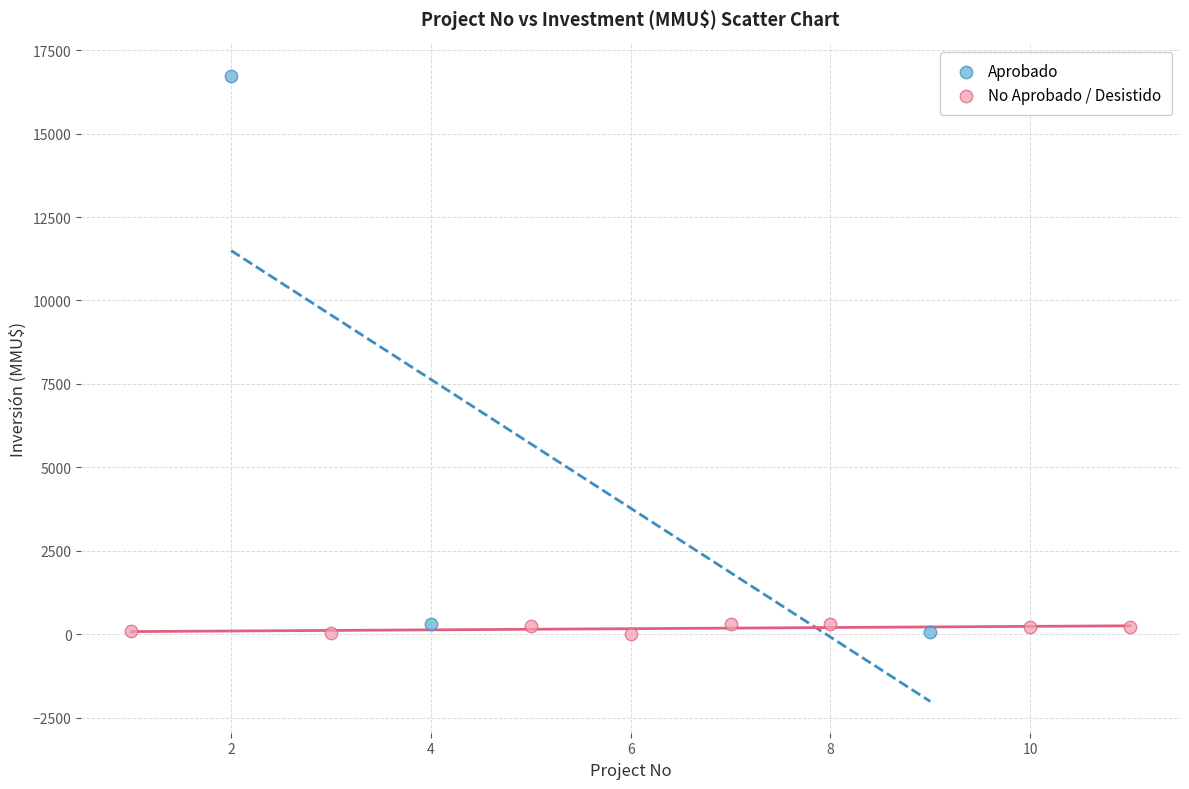

Which series contains the highest Y value?

Aprobado